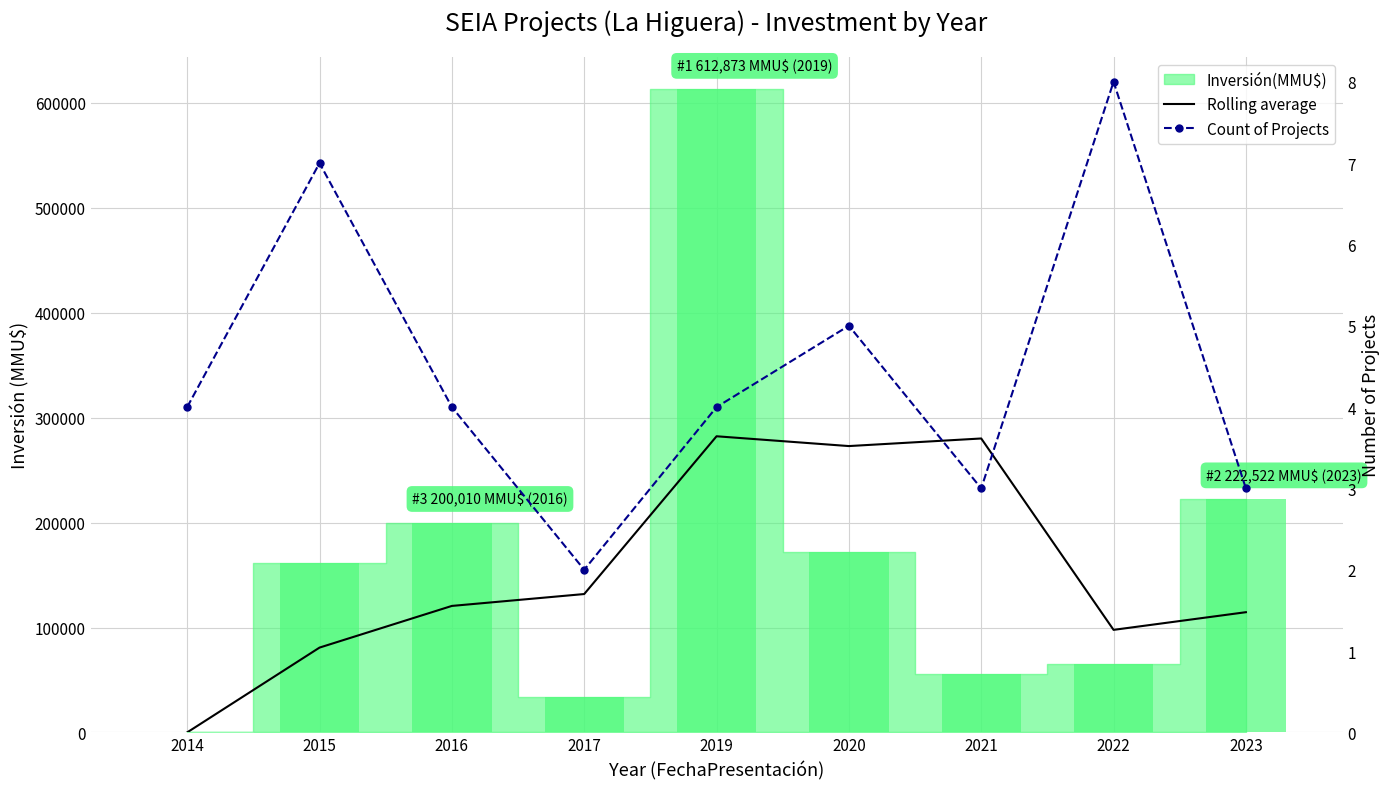

At how many categories does at least one series exceed 252580?

3